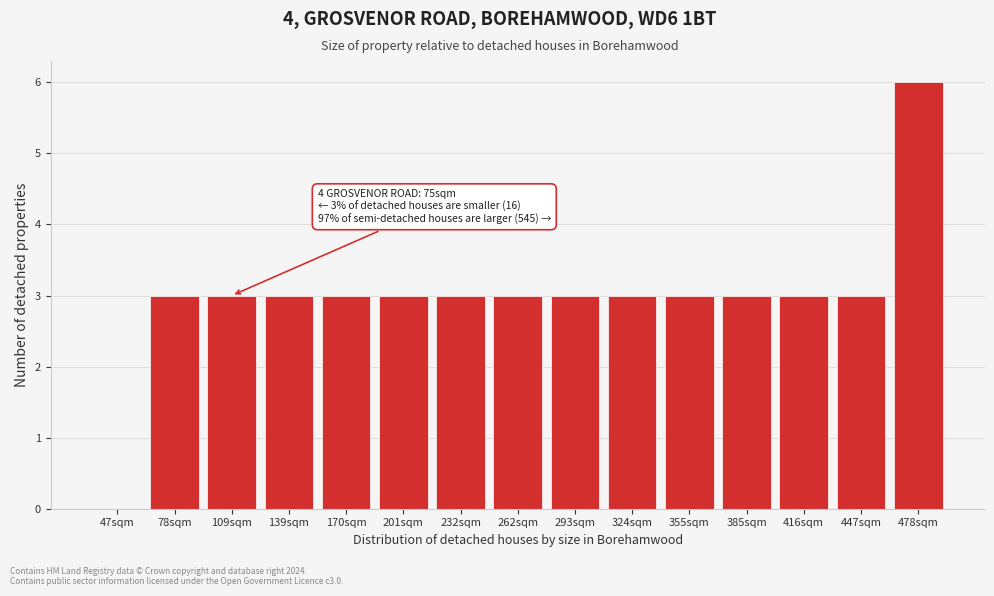

Reading right to left, extract all data points from this chart.

478sqm=6	447sqm=3	416sqm=3	385sqm=3	355sqm=3	324sqm=3	293sqm=3	262sqm=3	232sqm=3	201sqm=3	170sqm=3	139sqm=3	109sqm=3	78sqm=3	47sqm=0